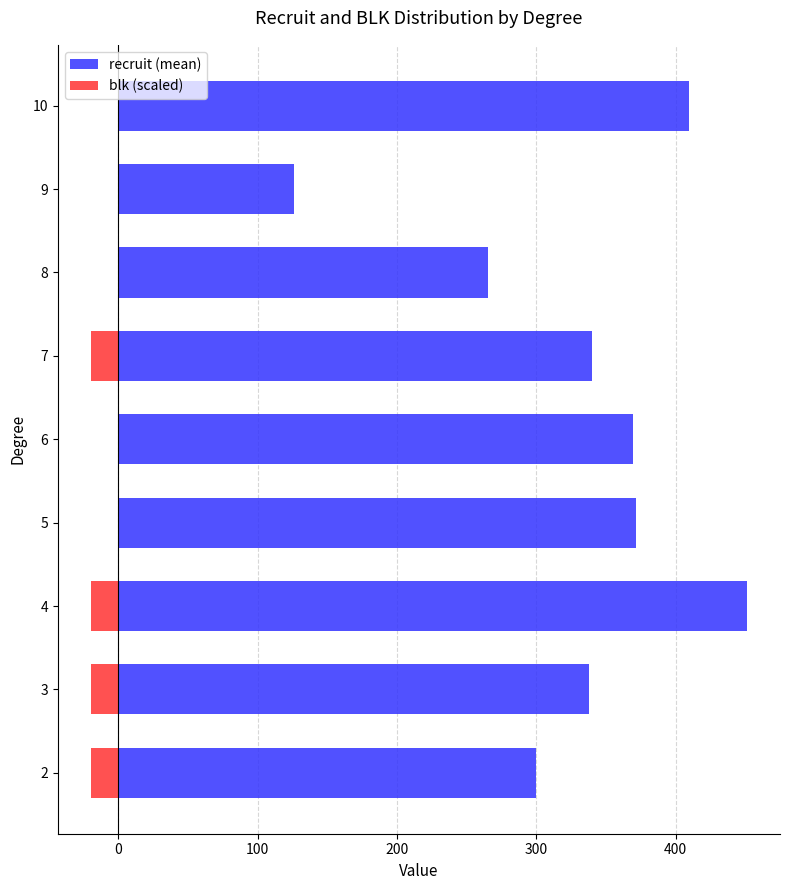

True or false: recruit (mean) has a value of 537.8 at 5.

False